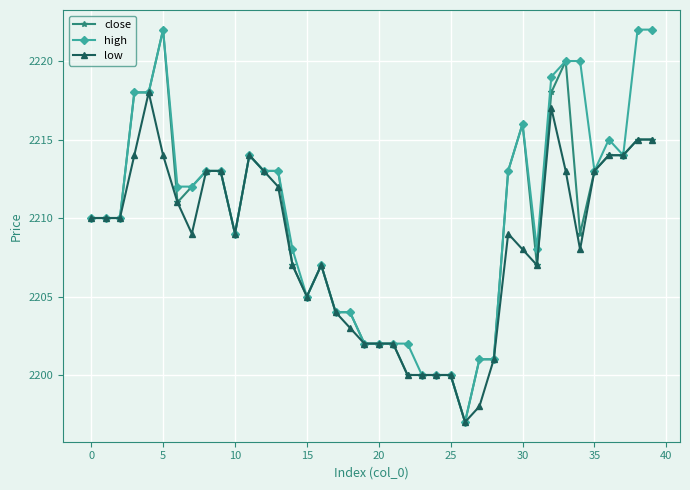

What is the maximum value shown in the chart?

2222